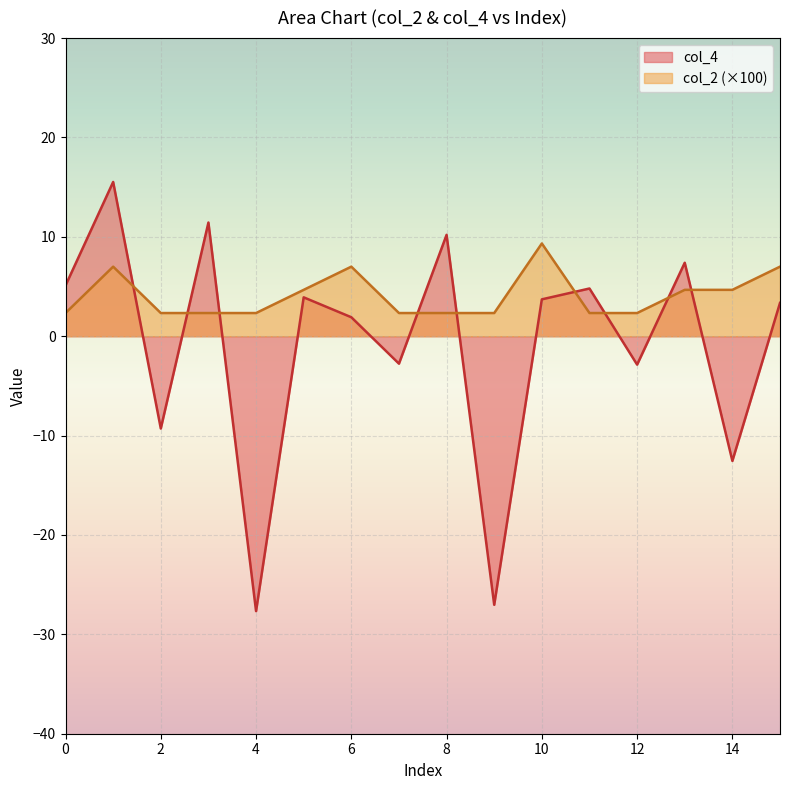

True or false: col_2 and col_4 cross at least once.

True